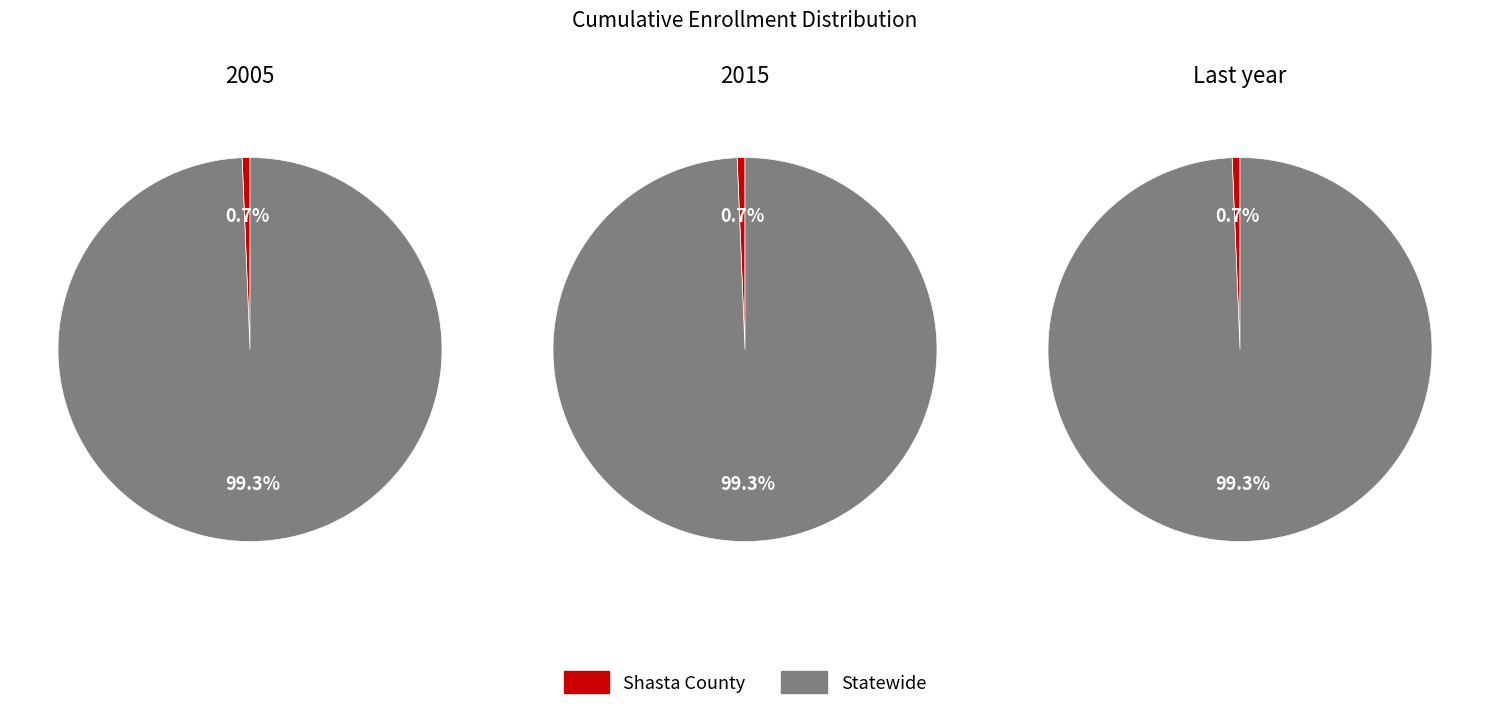

What percentage is the Shasta County slice, to the nearest percent?

1%